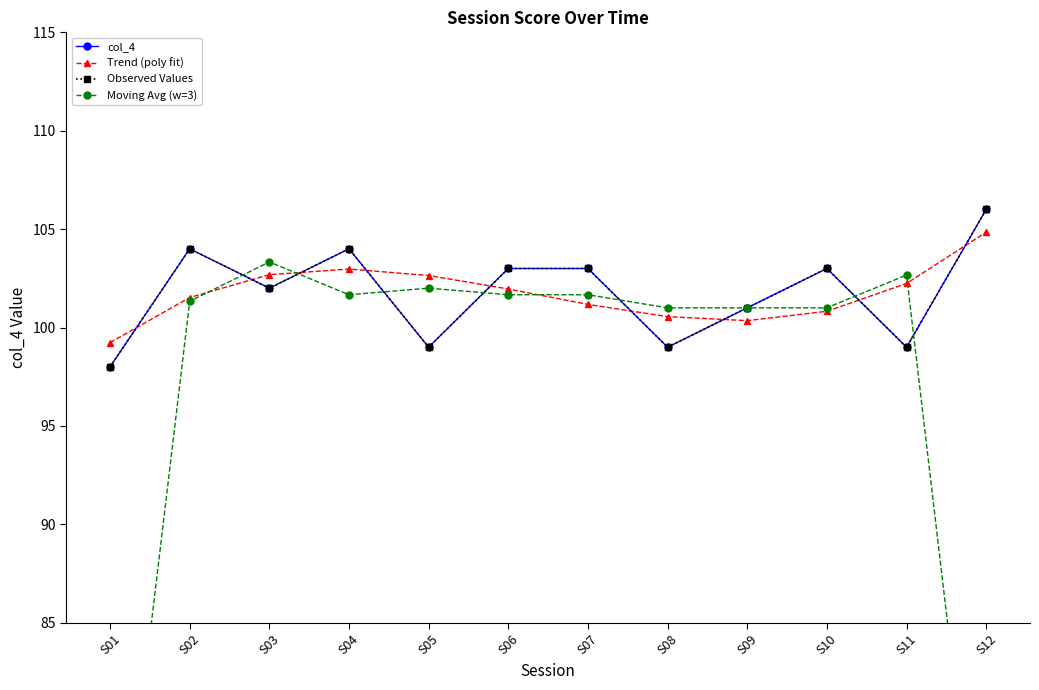

Between which two adjacent categories do Moving Avg (w=3) and Trend (poly fit) first intersect?

S02 and S03